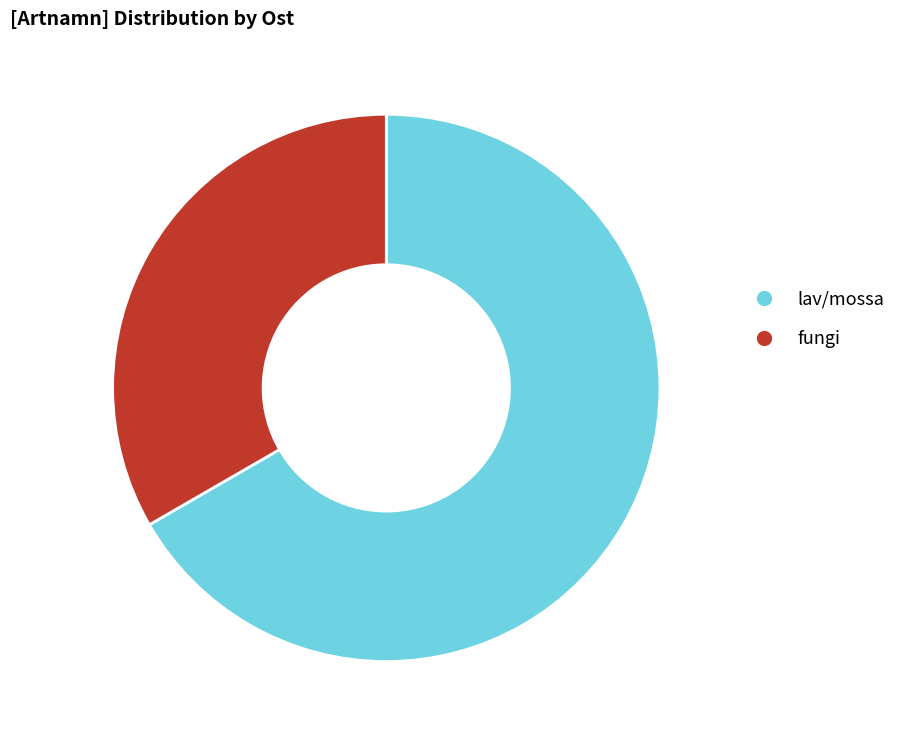

How many slices are in this pie chart?

2